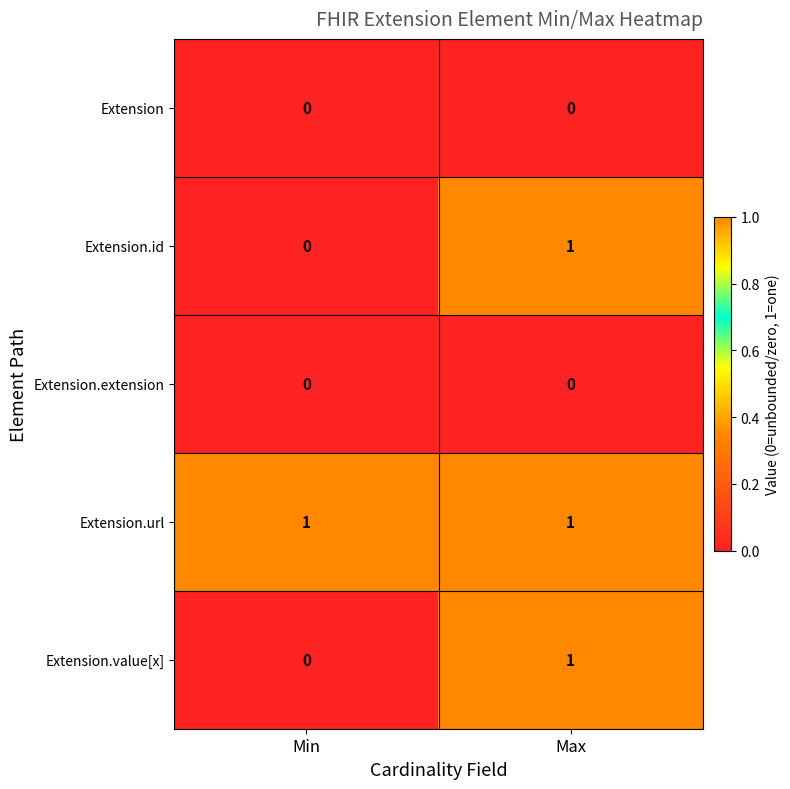

At which category is the sum across all series the highest?

Max